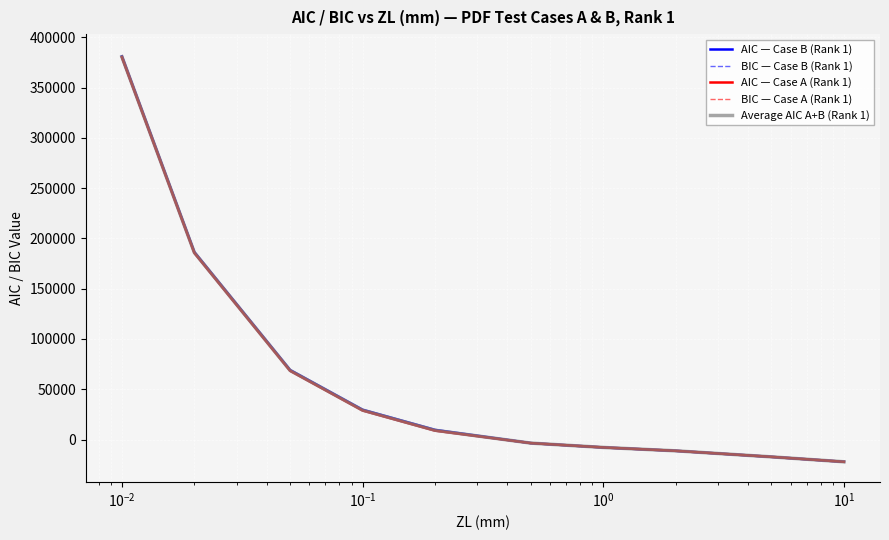

What is the highest value of the AIC — Case B (Rank 1) series?

380862.6